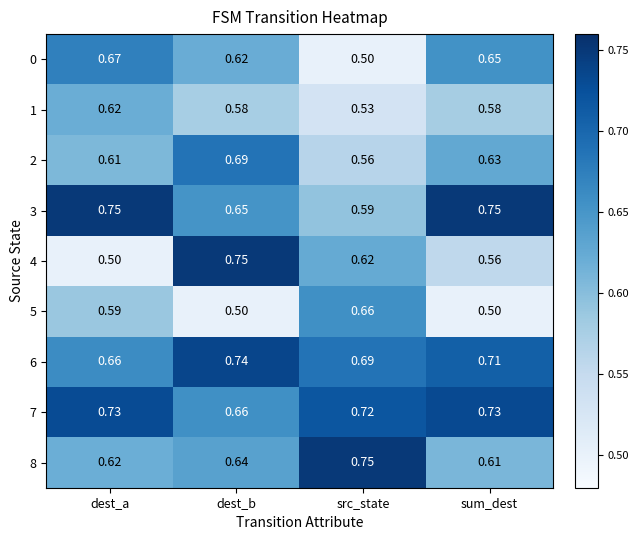

Which category has the lowest value in the 7 series?

dest_b